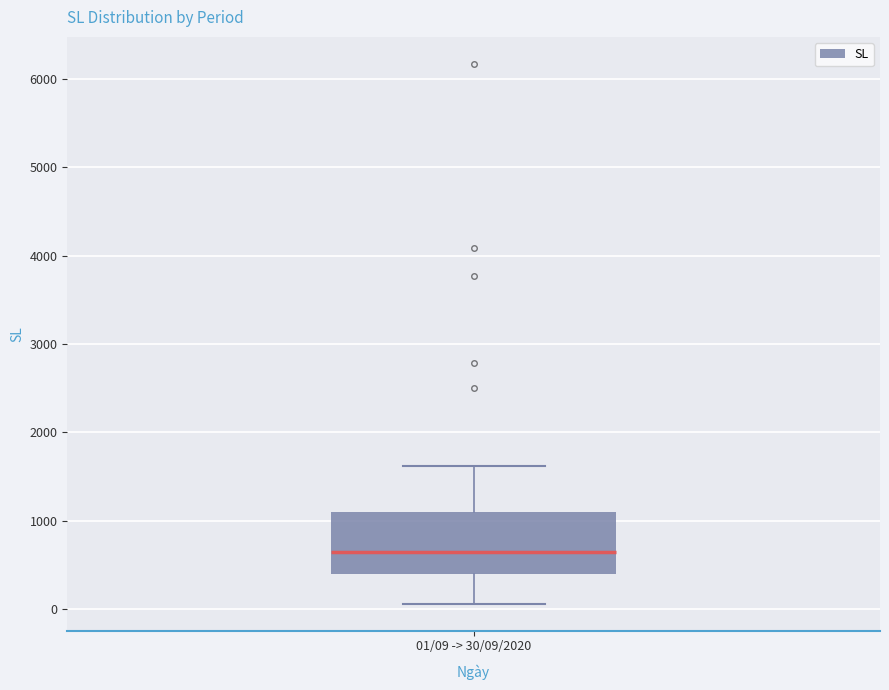

Where is the upper edge of the box for 01/09 -> 30/09/2020 on the y-axis? The values are not printed on the chart, so give them approximately, as read against the axis.

1100